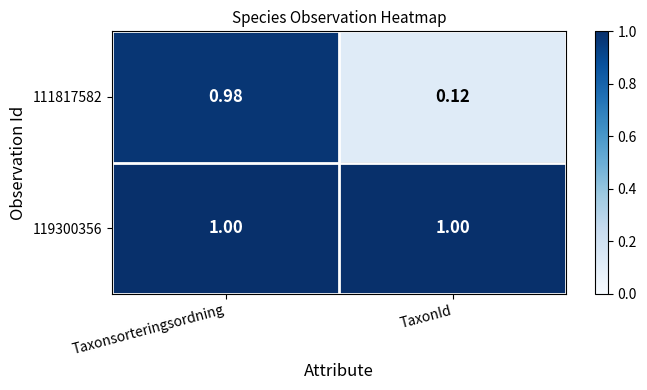

At which label does 111817582 reach its minimum?

TaxonId